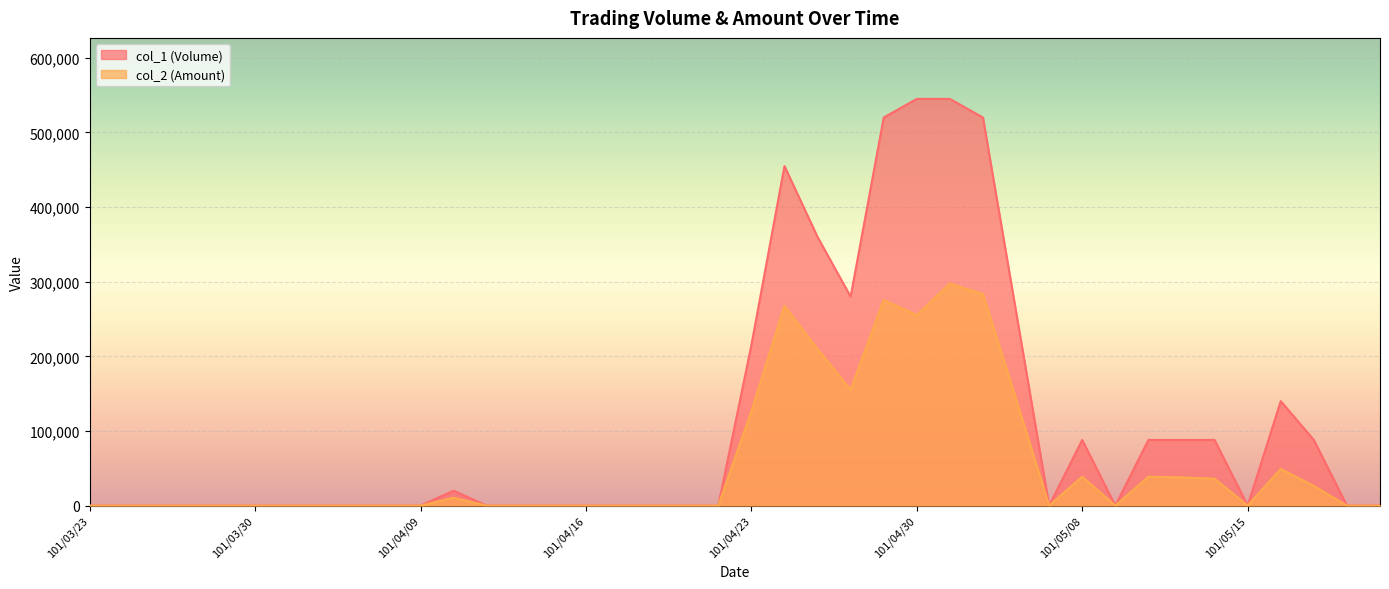

What is the average value of the col_2 (Amount) series?

56293